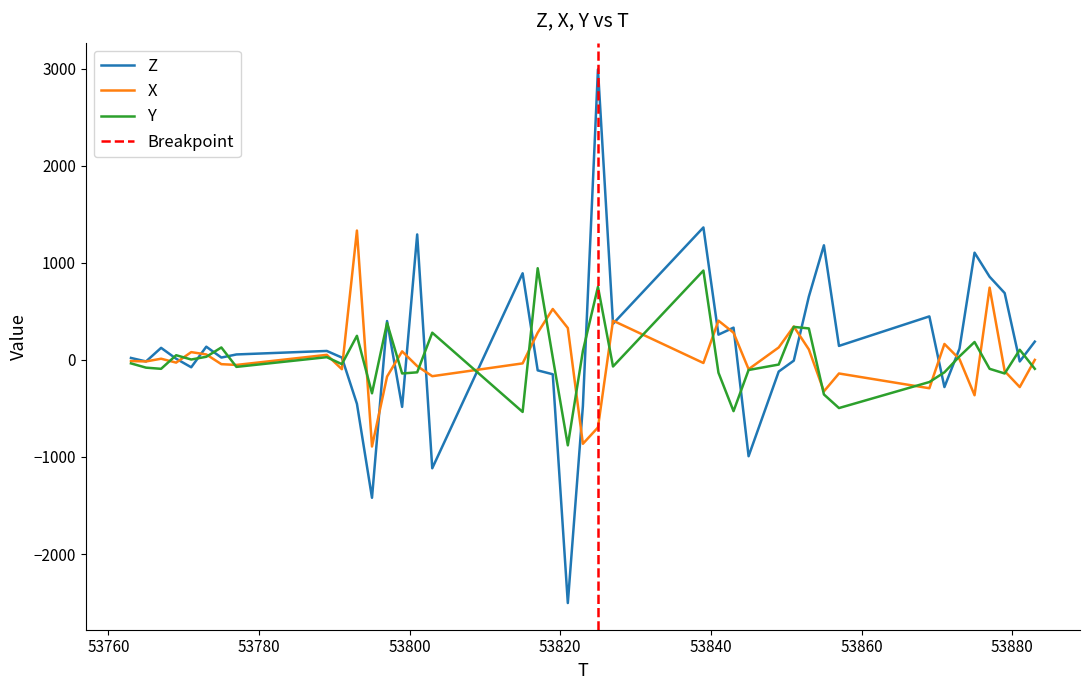

What is the average value of the Z series?

139